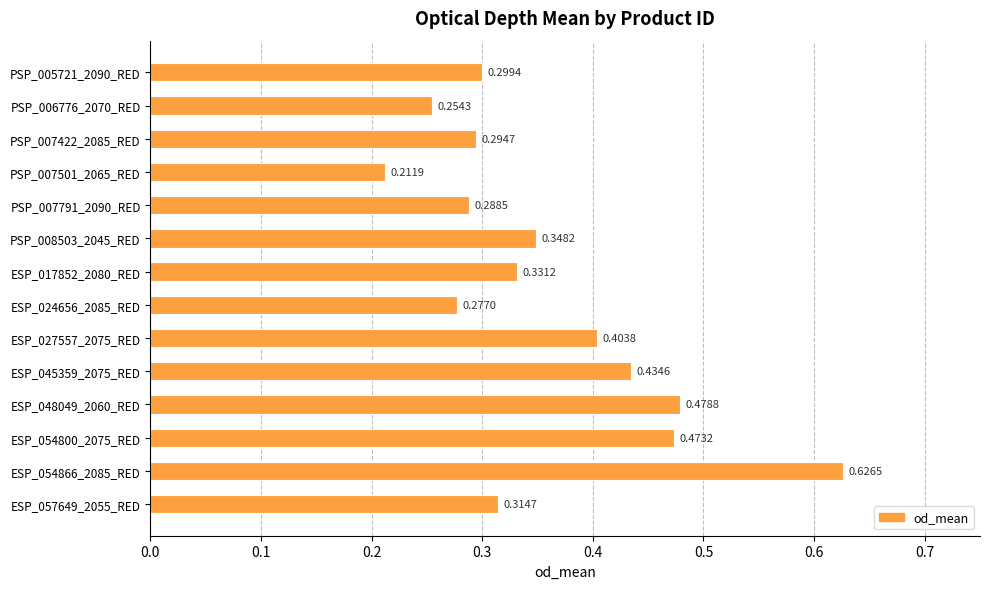

Does the chart contain stacked bars?

No